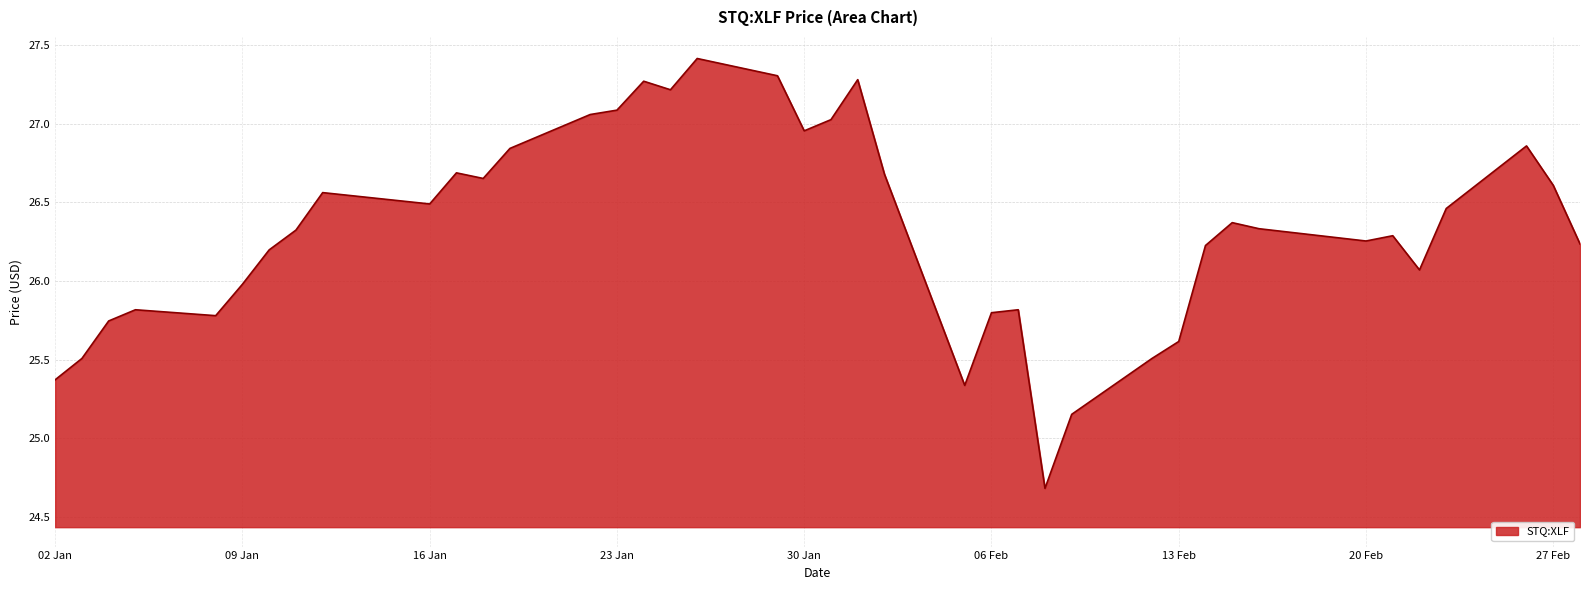

What is the difference between the maximum and minimum values?

2.7